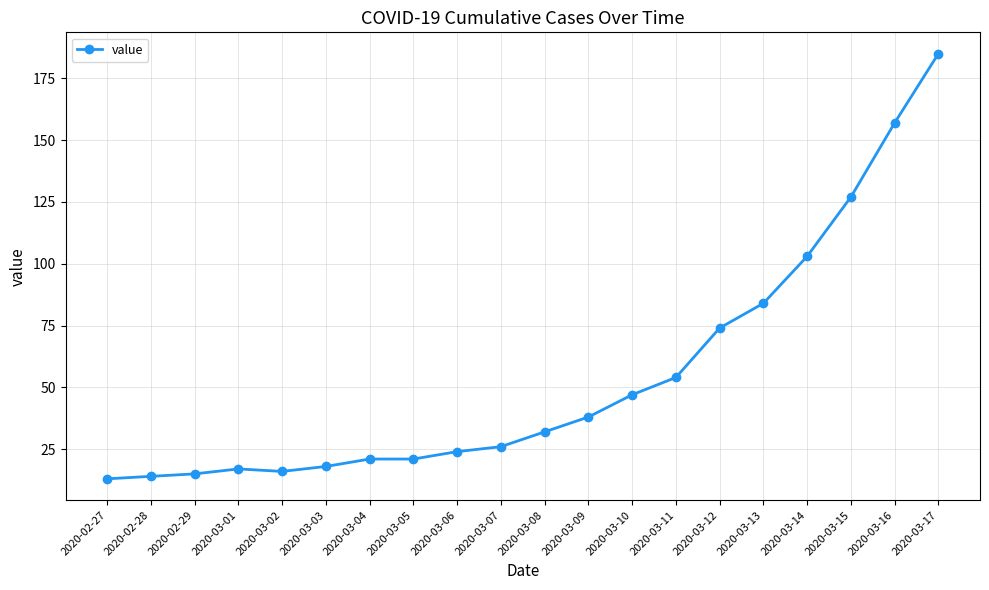

Which label corresponds to the largest value in the chart?

2020-03-17